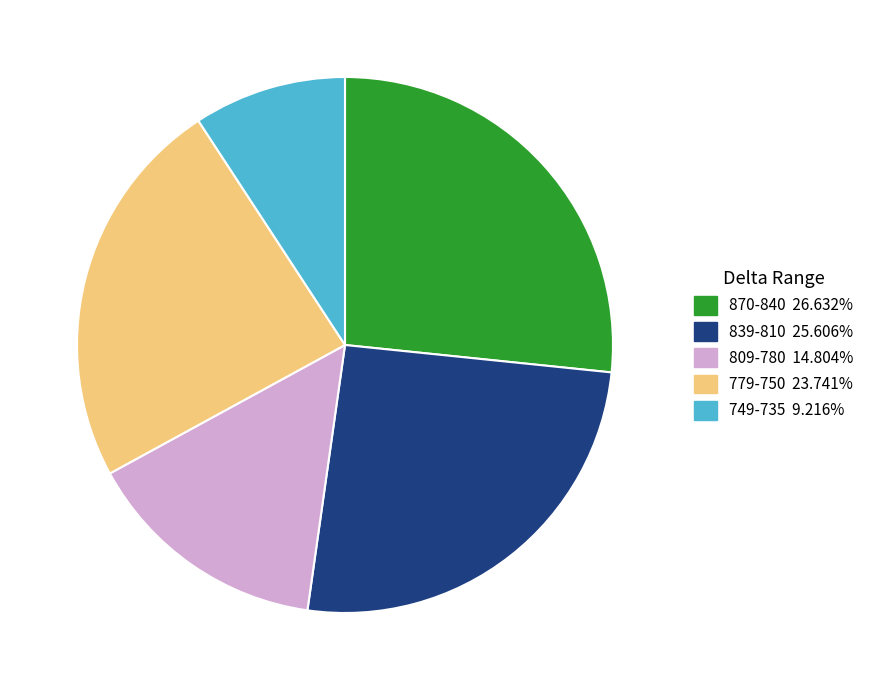

Is there any slice that represents more than half of the pie?

No